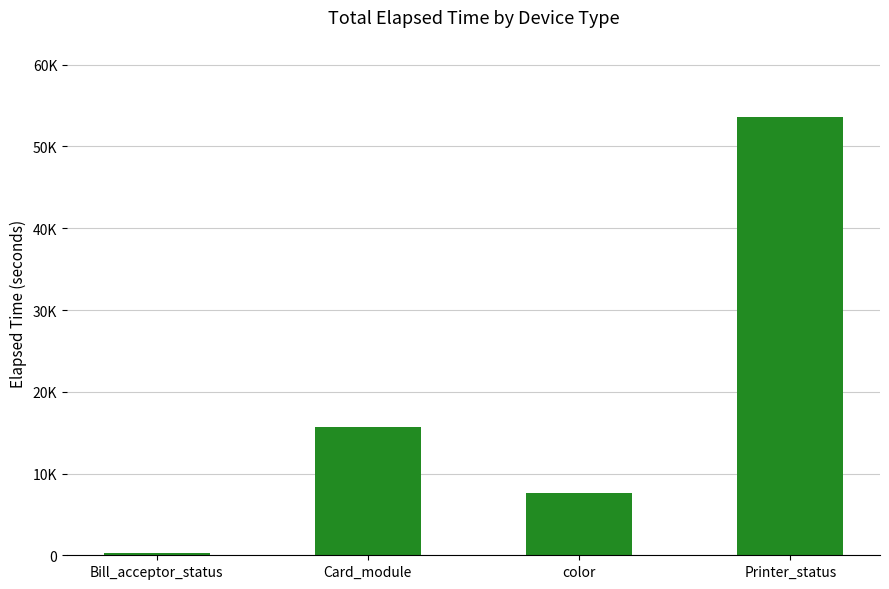

How many bars are there in total?

4